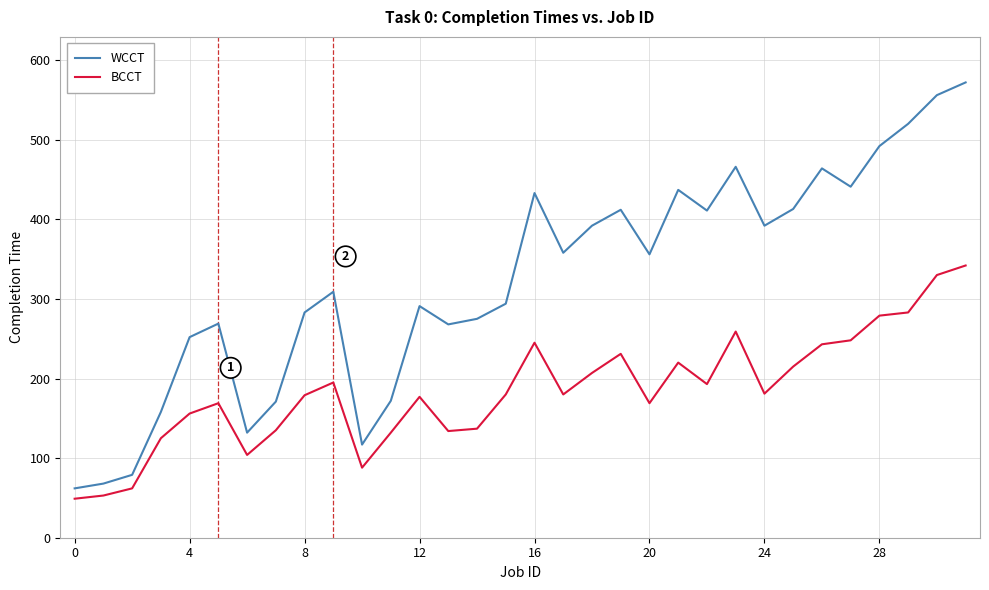

True or false: BCCT and WCCT cross at least once.

False